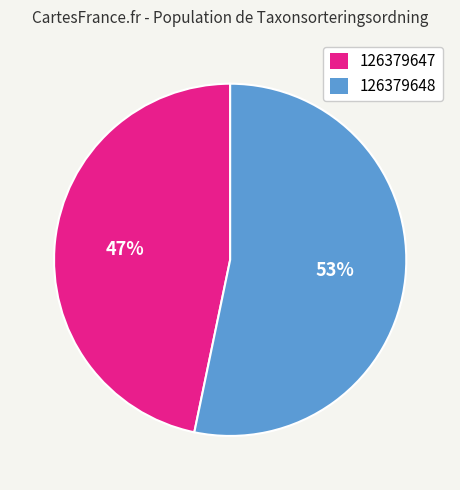

Is it true that 126379648 is 68% of the pie?

False